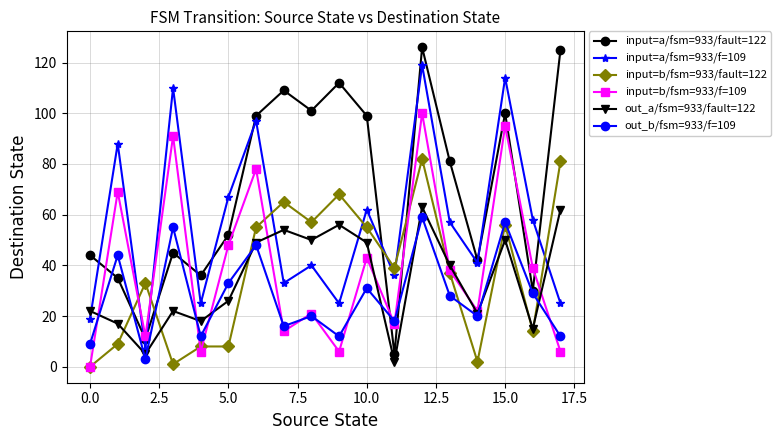

What is the maximum value shown in the chart?

126